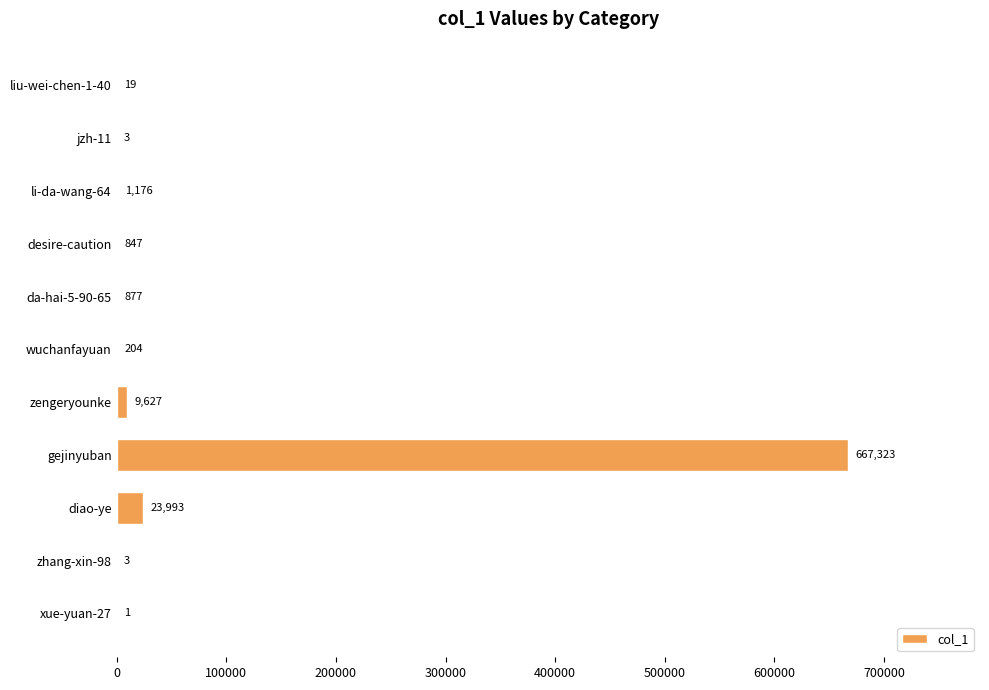

Does the chart contain stacked bars?

No